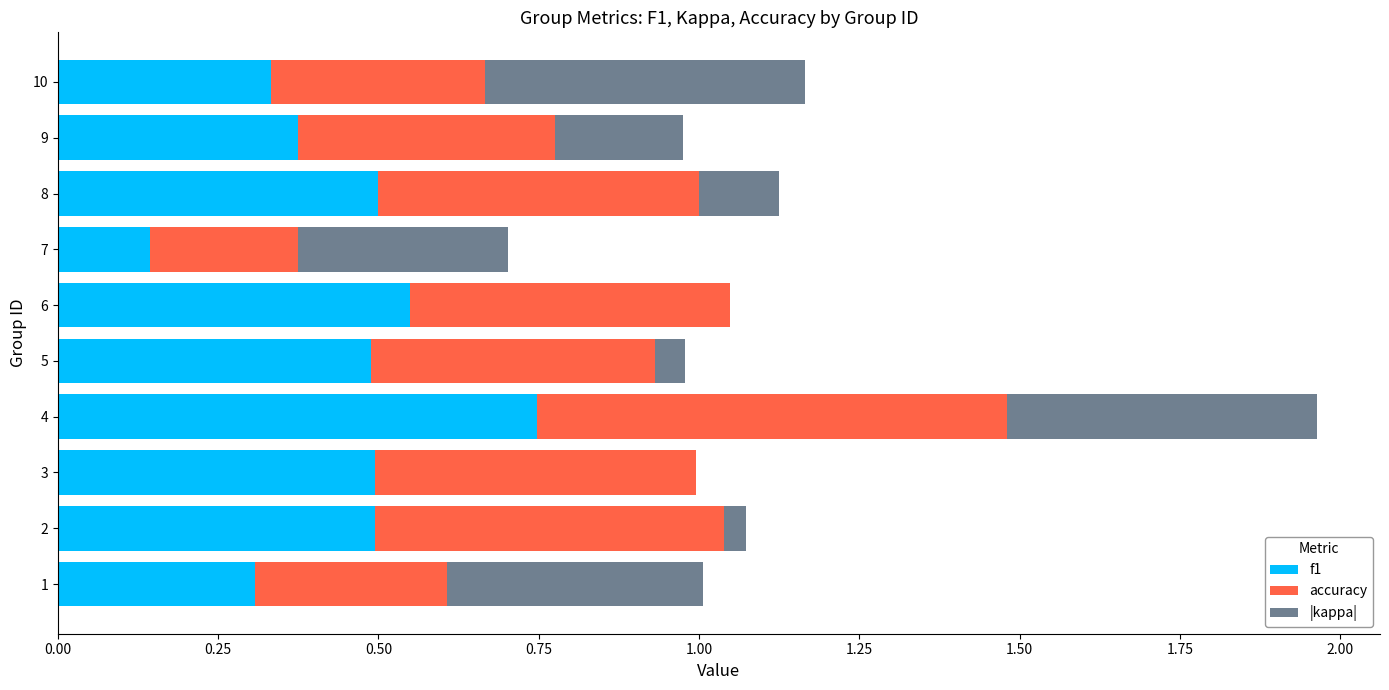

What is the sum of the f1 values at 9 and 8?

0.9